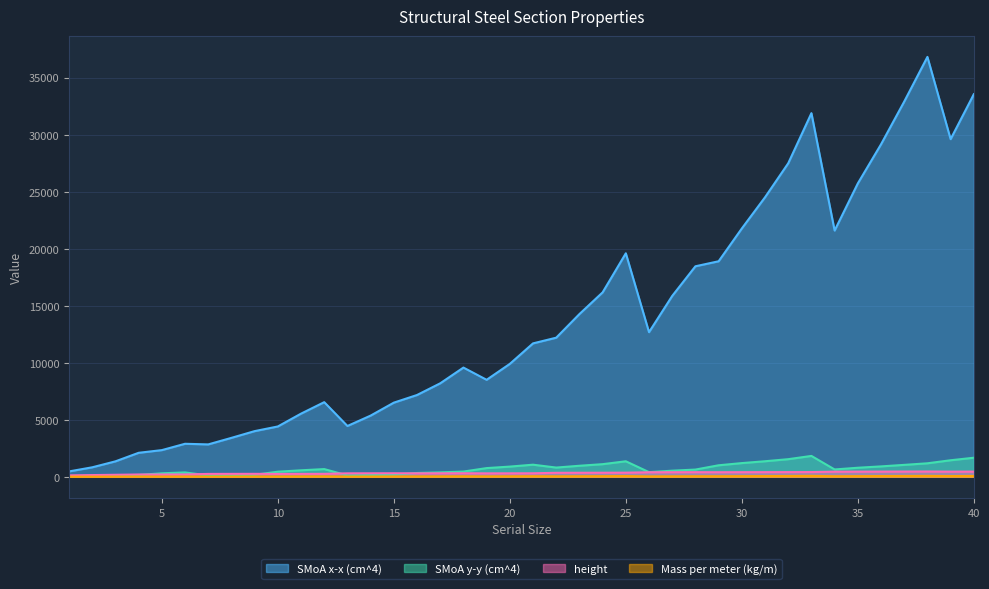

How many categories are shown in the chart?

40